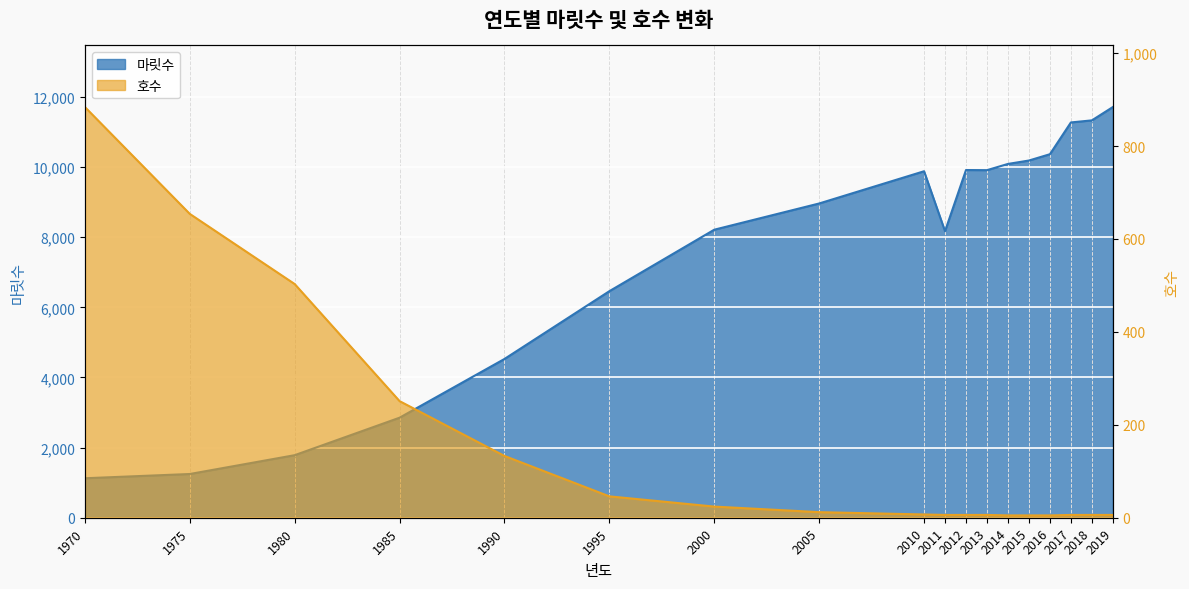

Read the 마릿수 value at 2010.

9881